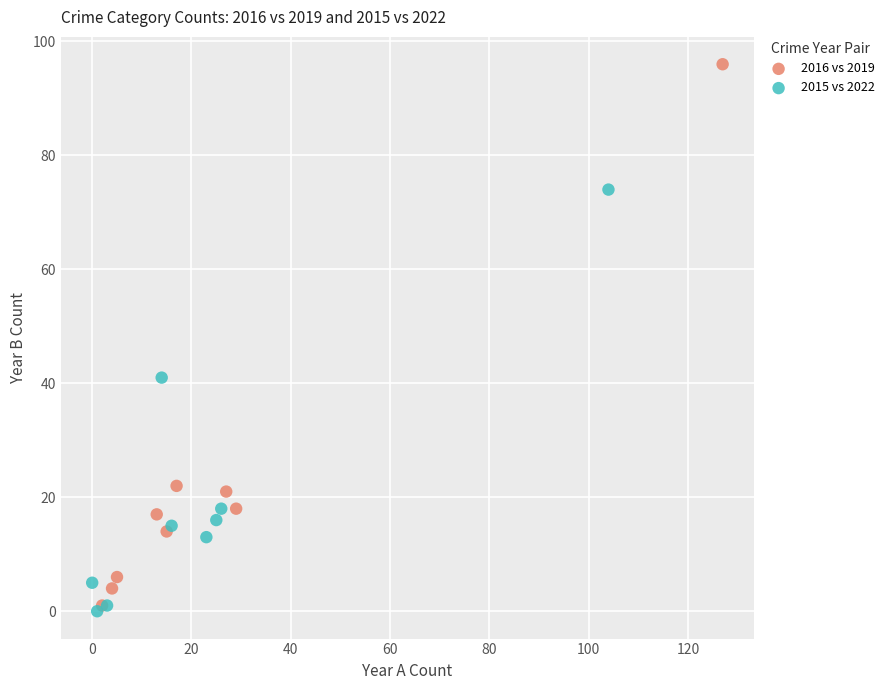

Which series reaches the maximum Y coordinate?

2016 vs 2019